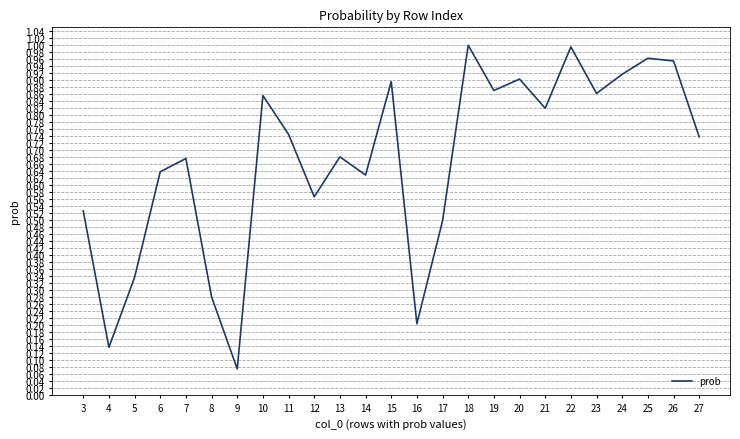

The value at 15 is 1.5. True or false?

False